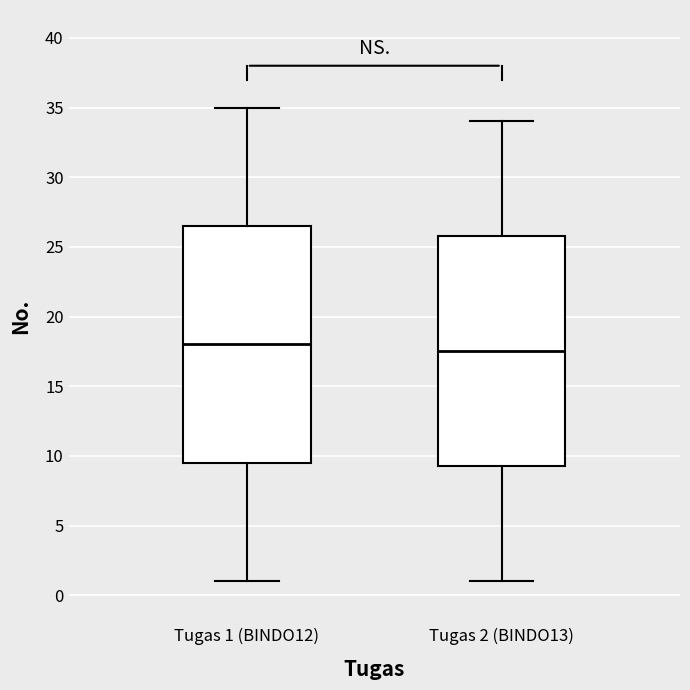

Reading left to right, read every box against the y-axis: the position of its median line, the range the box covers, and the ends of its whiskers. The values are not printed on the chart, so give them approximately, as read against the axis.

Tugas 1 (BINDO12): median 18.0, box 9.5 to 26.5, whiskers 1.0 to 35.0
Tugas 2 (BINDO13): median 17.5, box 9.5 to 26.0, whiskers 1.0 to 34.0